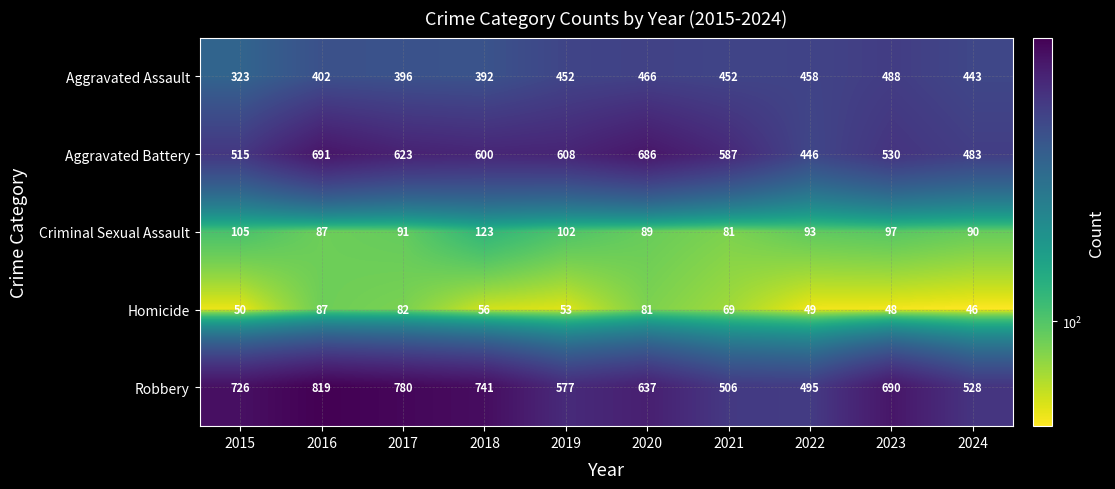

How many series are shown in this chart?

5